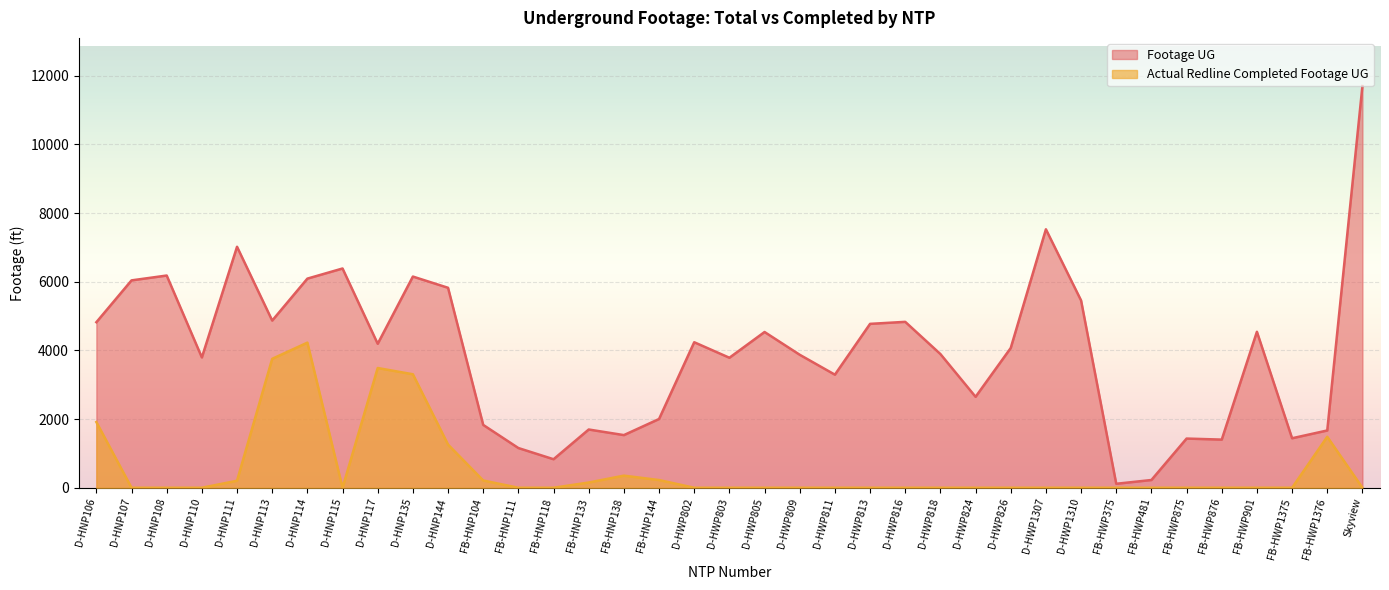

True or false: Actual Redline Completed Footage UG and Footage UG cross at least once.

False